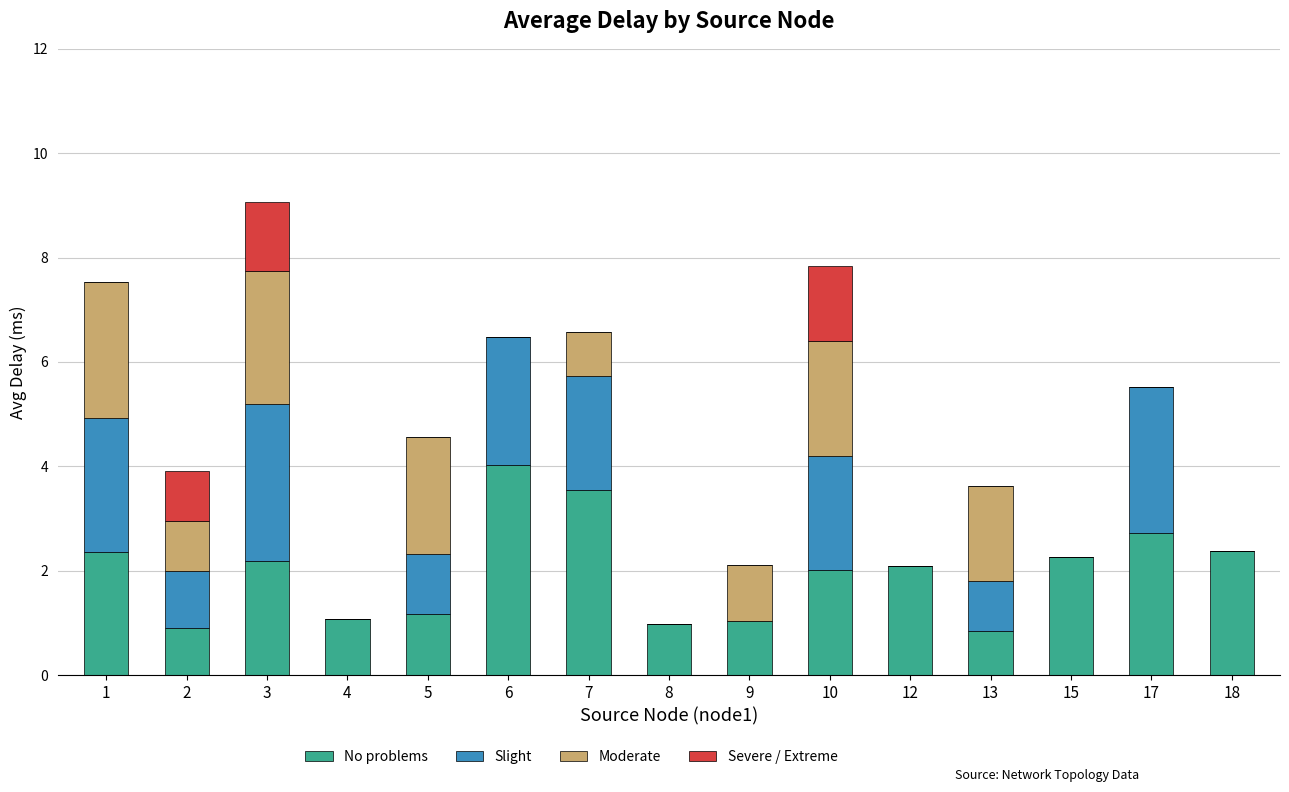

What is the sum of the No problems values at 12 and 18?

4.5